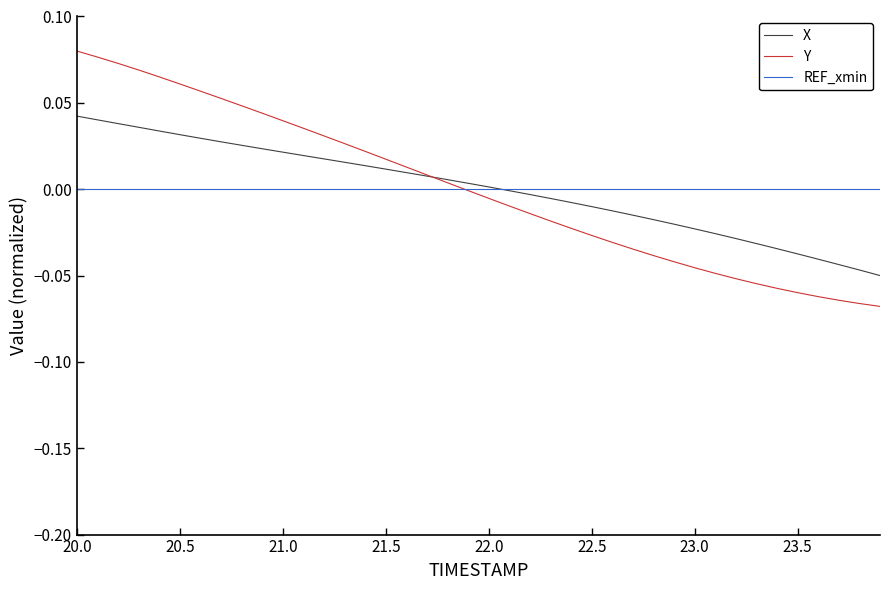

Which series has the widest spread of values?

Y